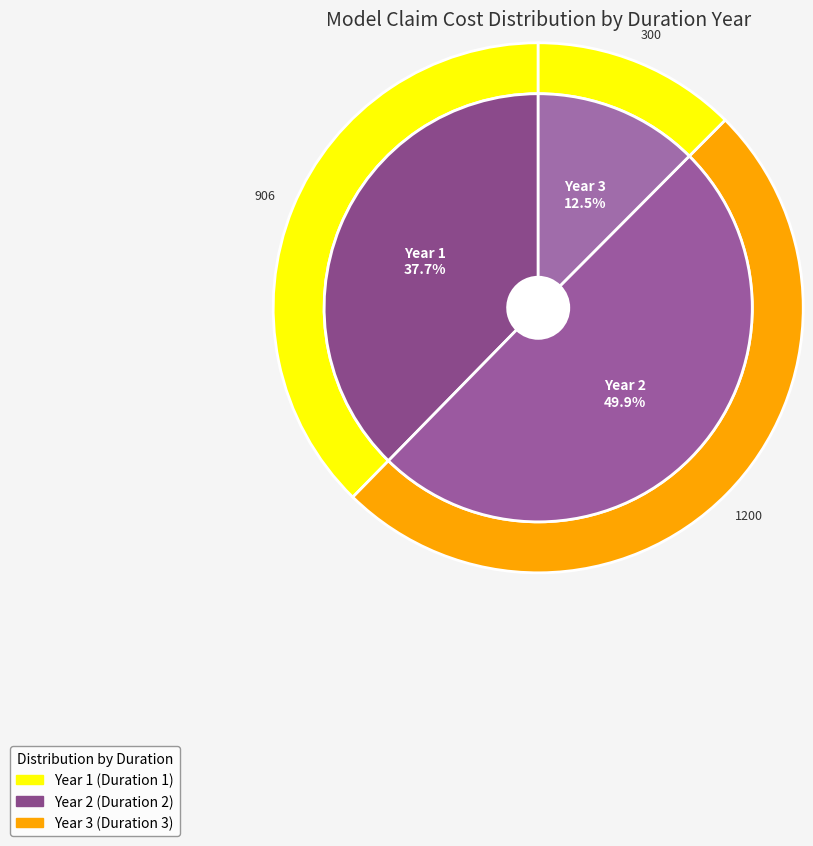

Is there any slice that represents more than half of the pie?

No